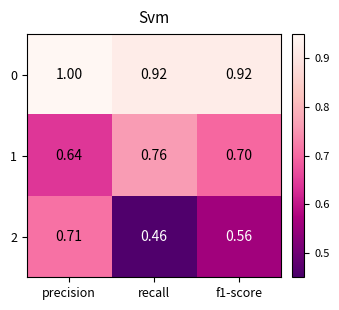

At which label is 2 closest to 0?

recall